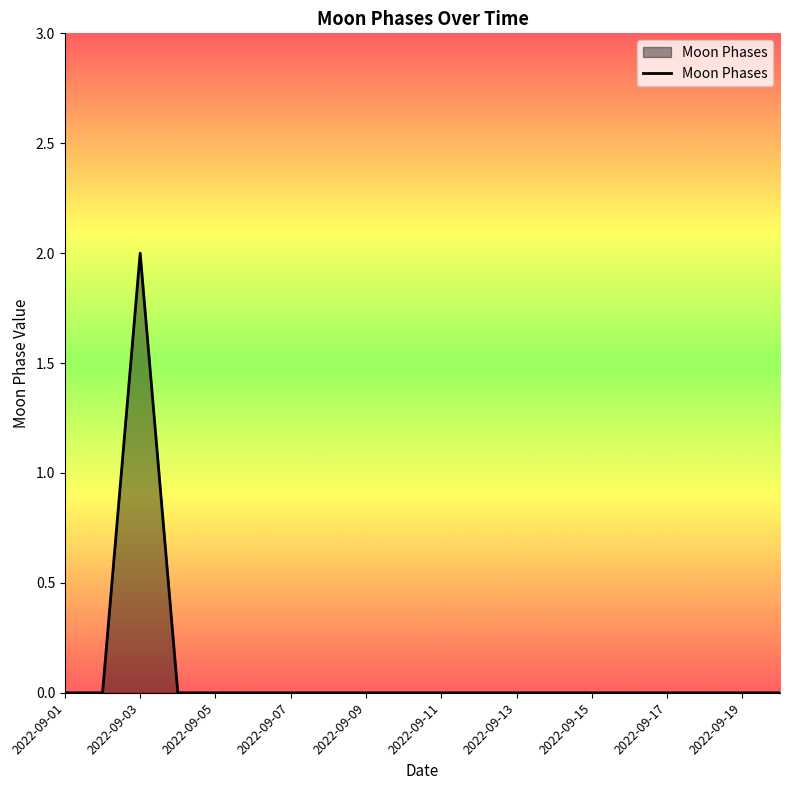

What is the difference between the maximum and second lowest values?

2